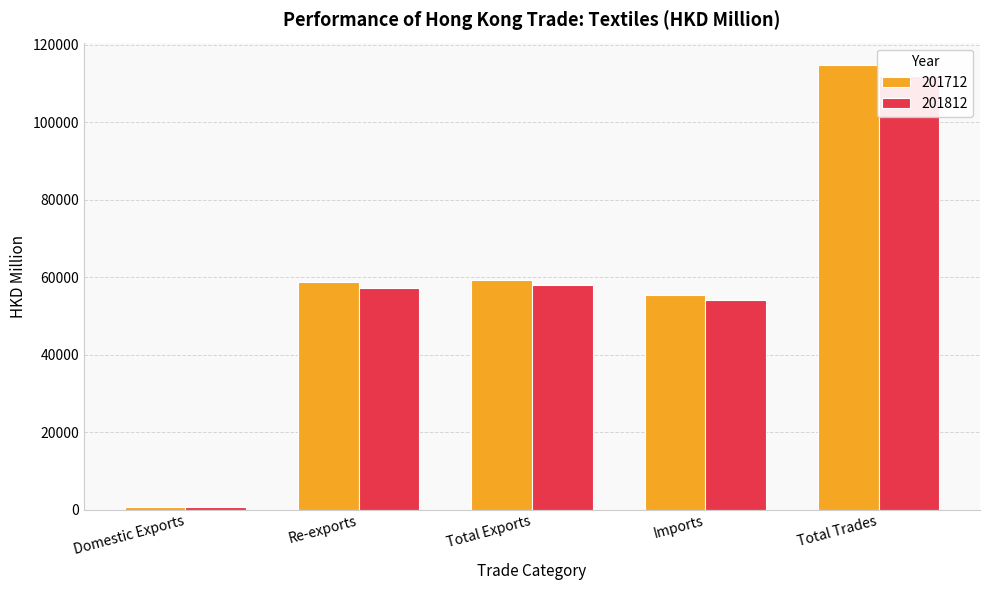

Reading left to right, transcribe all the data shown in this chart.

201712: Domestic Exports=605.7	Re-exports=58689.1	Total Exports=59294.8	Imports=55533.9	Total Trades=114828.7
201812: Domestic Exports=624.0	Re-exports=57279.5	Total Exports=57903.5	Imports=54104.1	Total Trades=112007.6